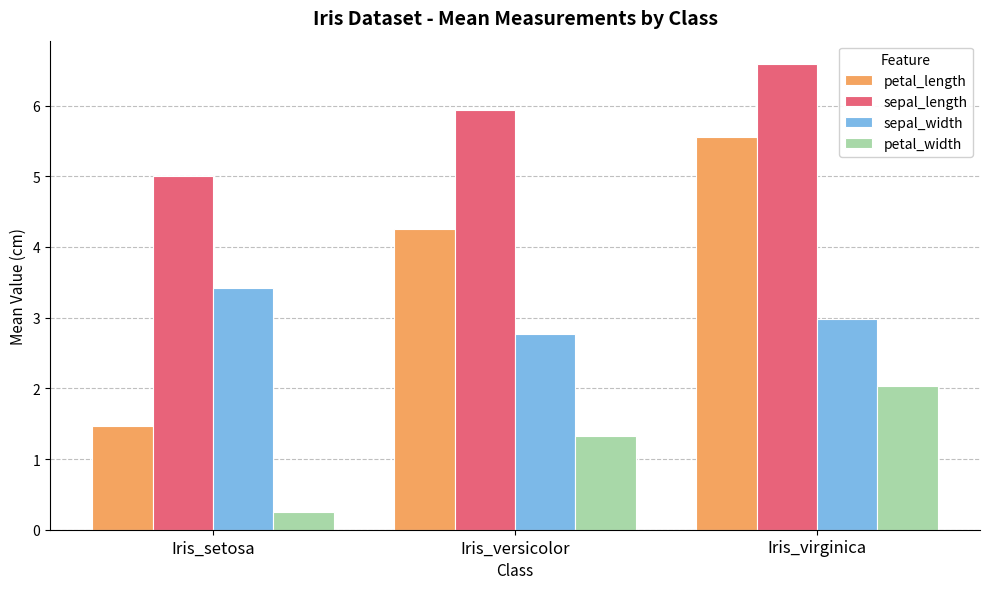

Count the petal_length values in the range 1 to 5.

2